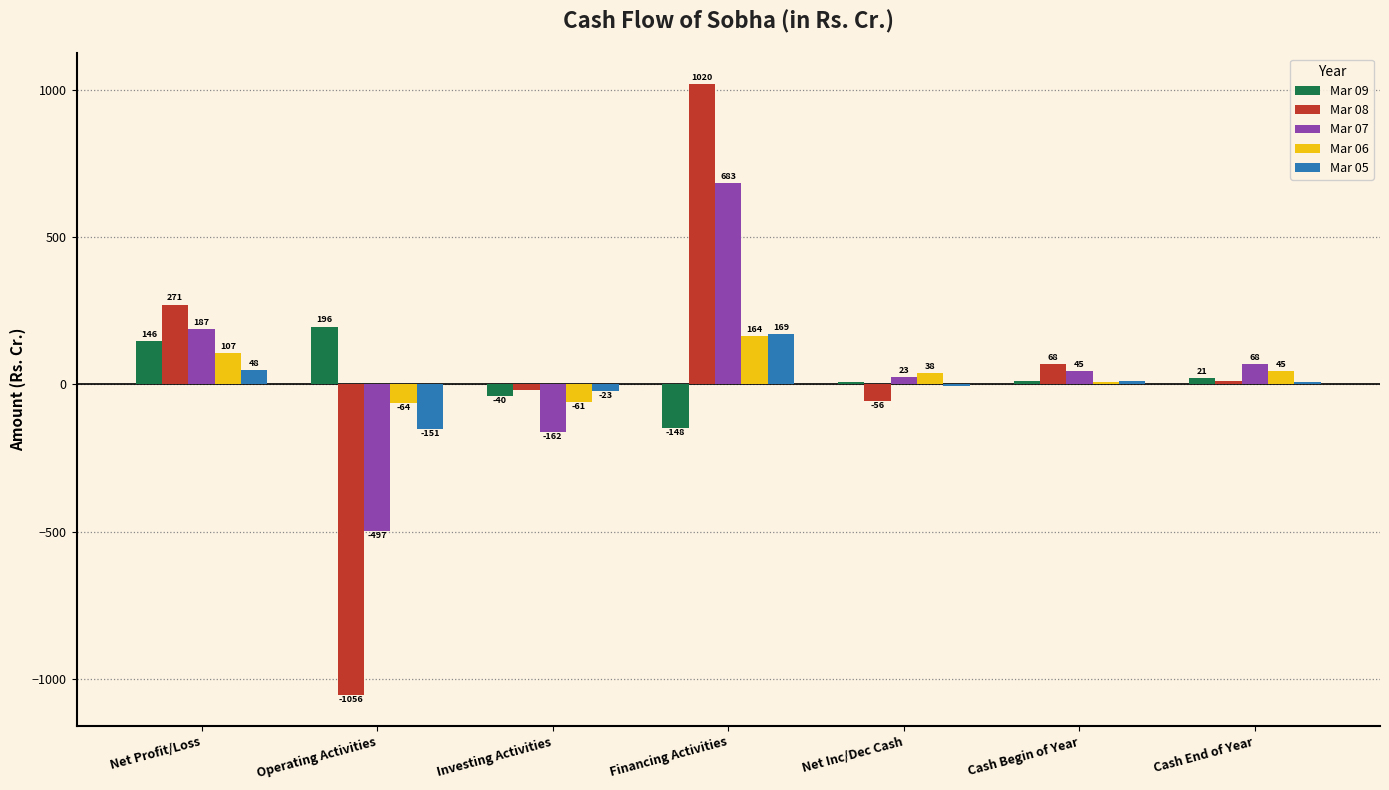

What is the approximate value of Mar 09 at Financing Activities?

-148.2